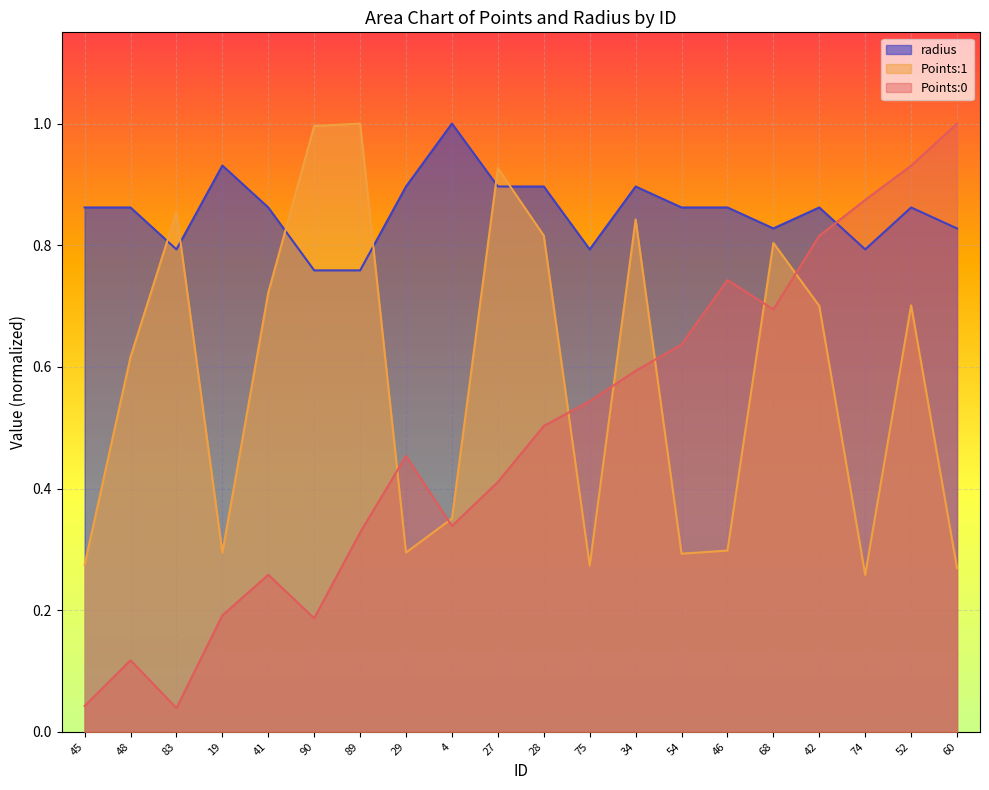

What is the value of the Points:0 point at the 14th from the left?

0.6